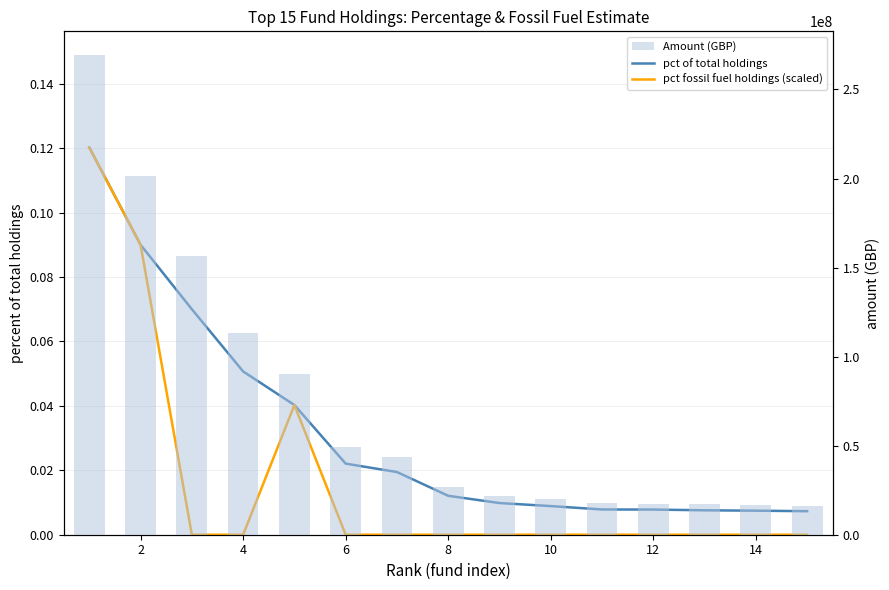

What is the value of the Amount (GBP) bar at the 1st from the left?

269174375.0